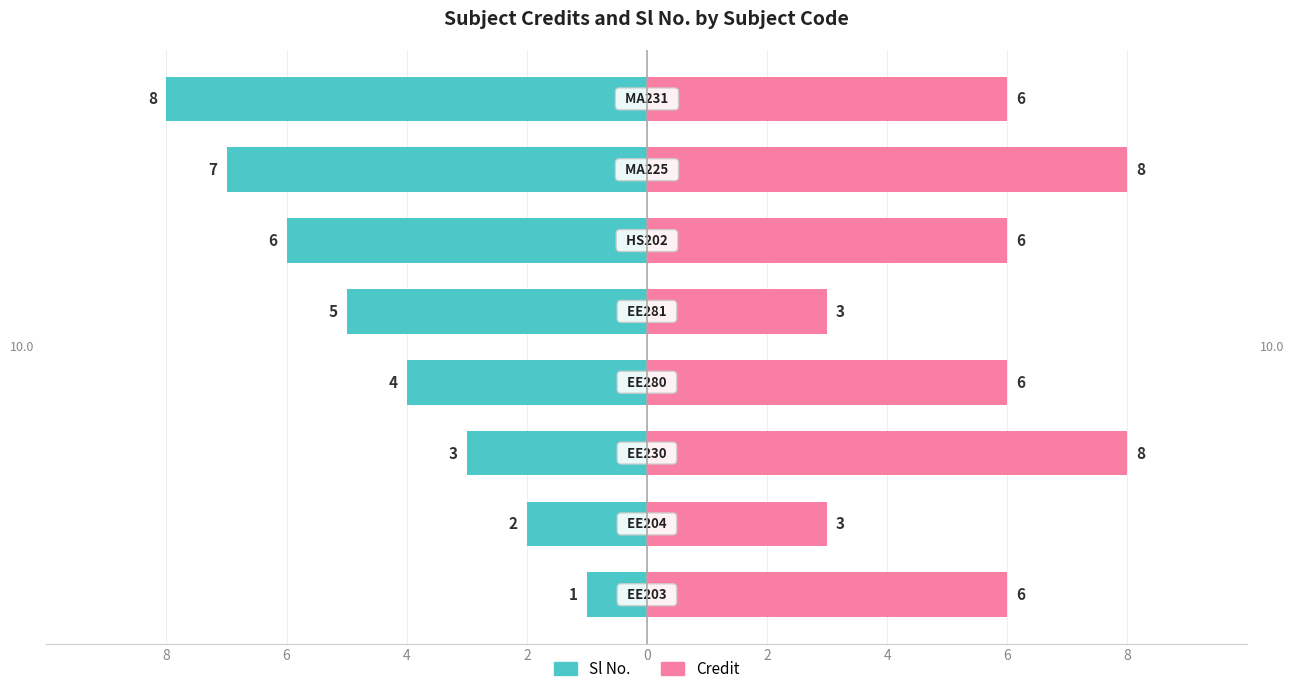

Are the bars horizontal?

Yes